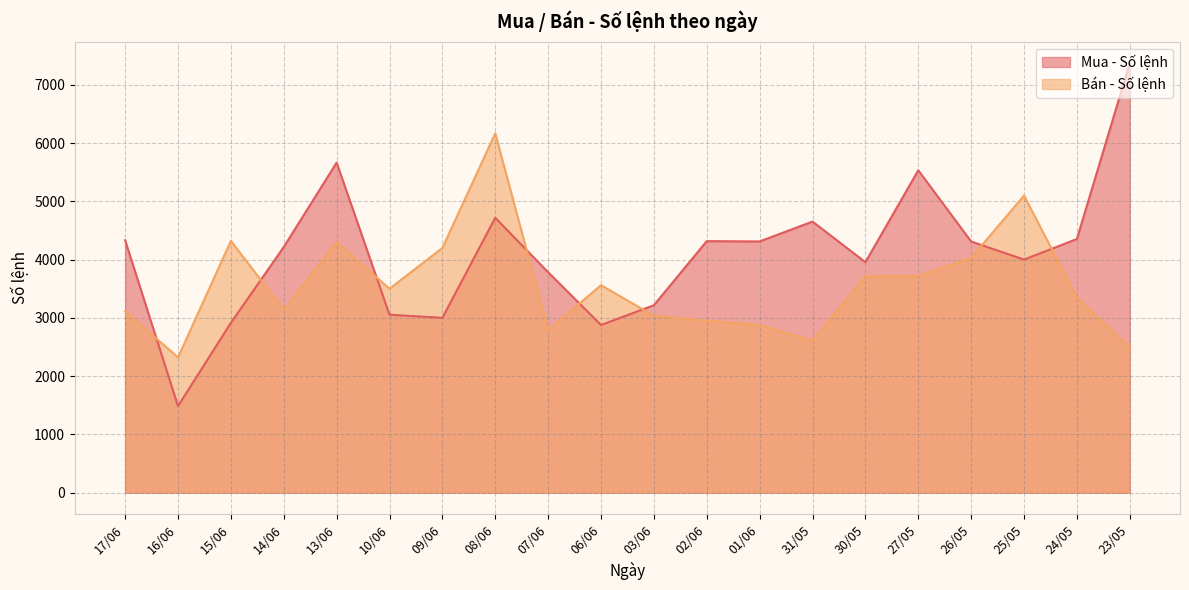

What is the difference between the Bán - Số lệnh values at 01/06 and 08/06?

3289